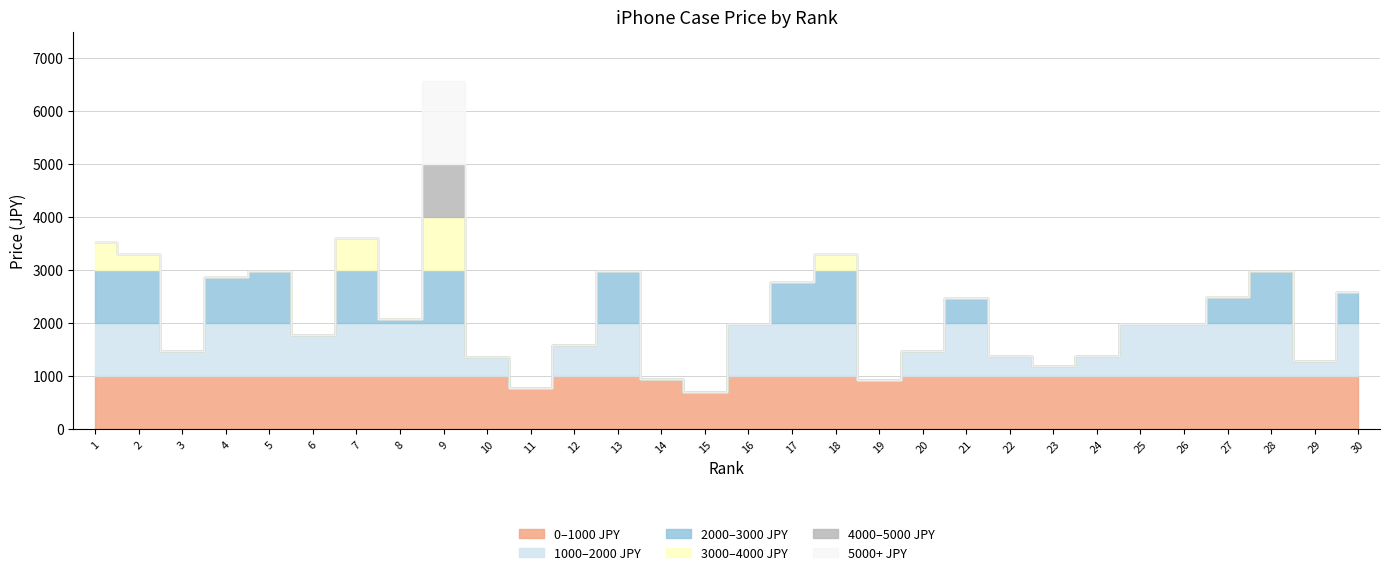

What is the sum of all values?

66691